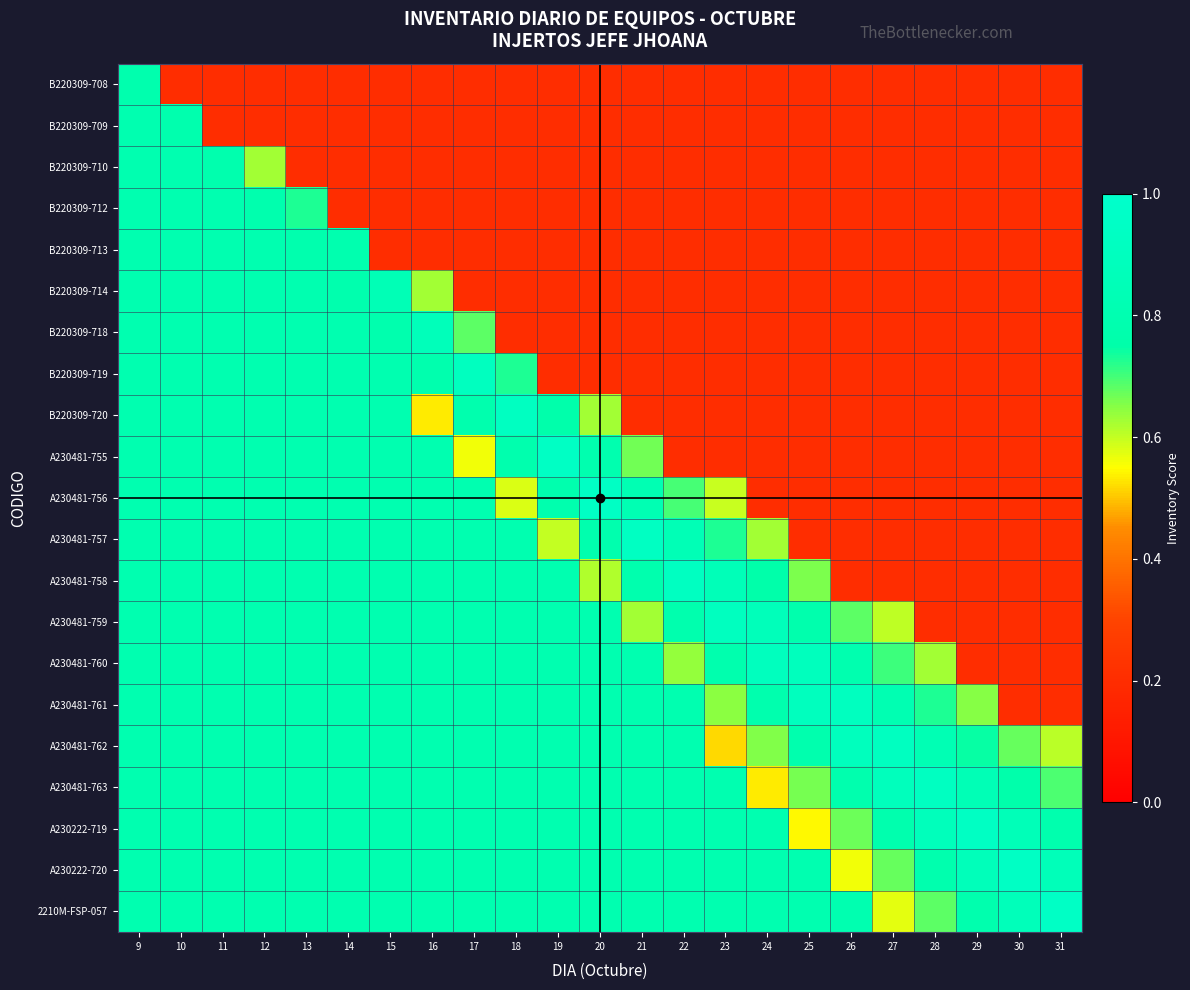

What is the minimum value shown in the chart?

0.2